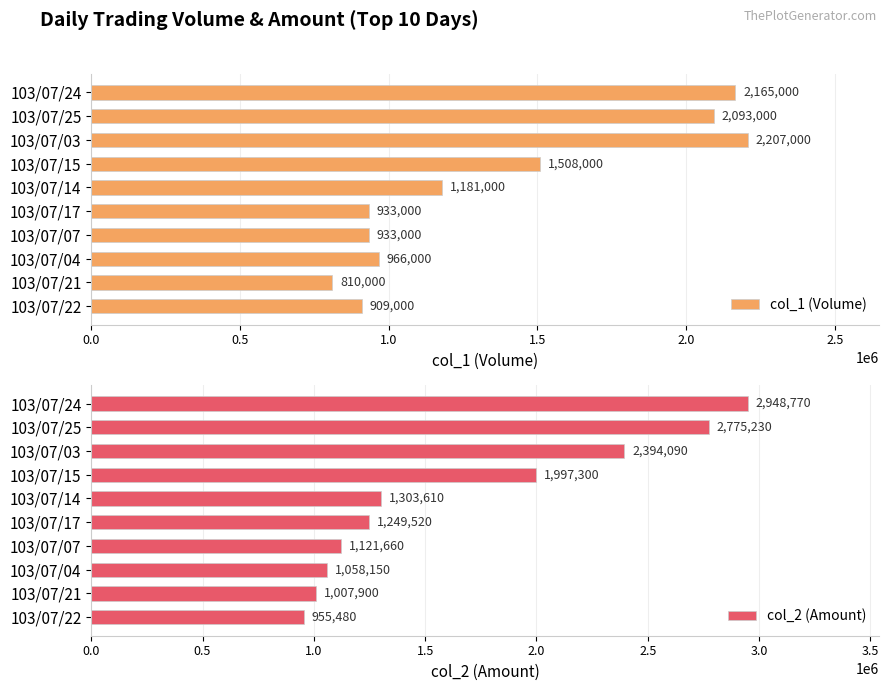

What is the maximum value for col_2 (Amount)?

2948770